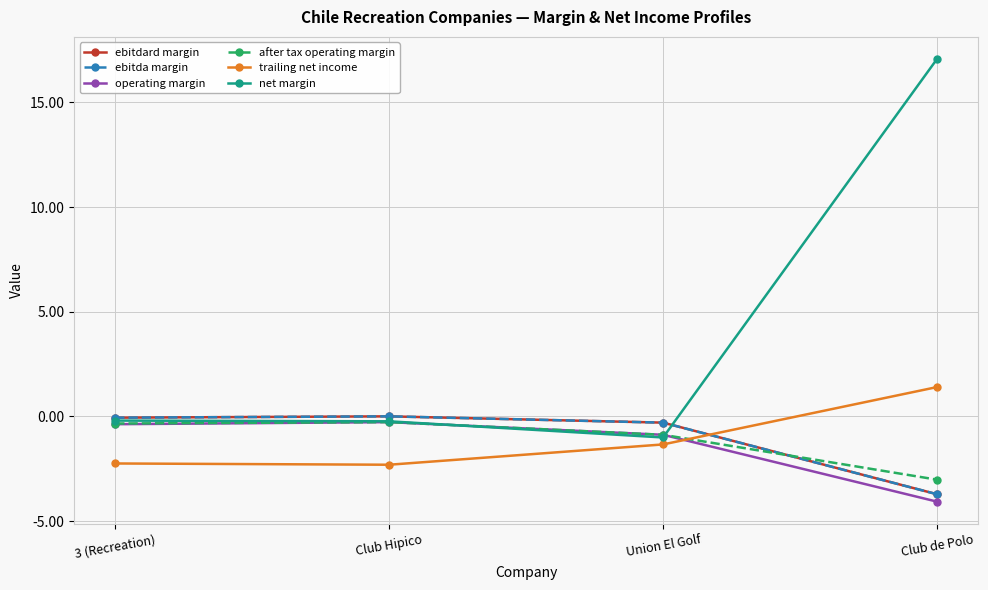

Does the chart have visible grid lines?

Yes